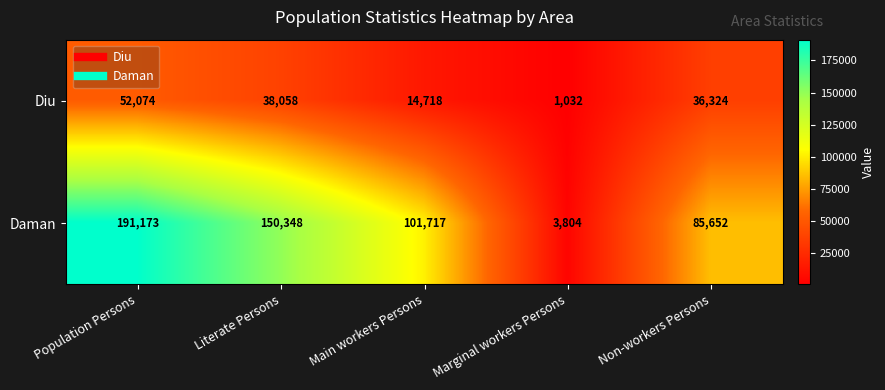

Which series has the widest spread of values?

Daman